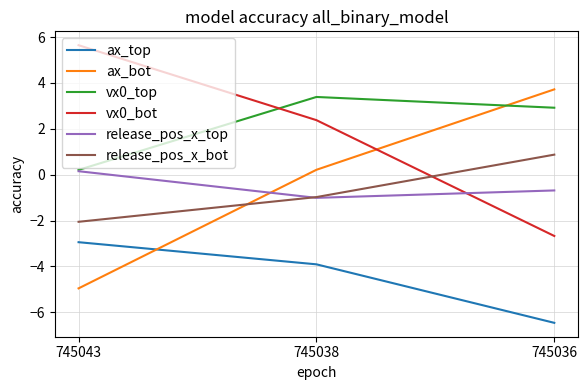

Reading right to left, transcribe all the data shown in this chart.

ax_top: -6.5	-3.9	-2.9
ax_bot: 3.7	0.2	-5.0
vx0_top: 2.9	3.4	0.2
vx0_bot: -2.7	2.4	5.6
release_pos_x_top: -0.7	-1.0	0.2
release_pos_x_bot: 0.9	-1.0	-2.1